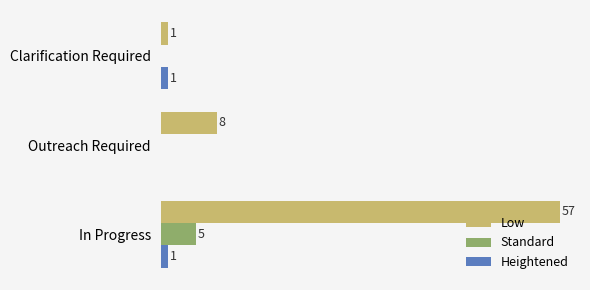

At which label is Heightened closest to 0?

Outreach Required